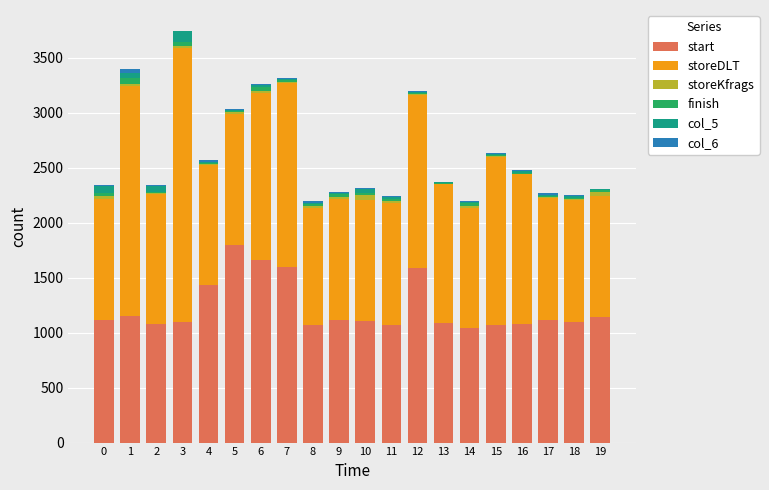

What is the highest value of the start series?

1800